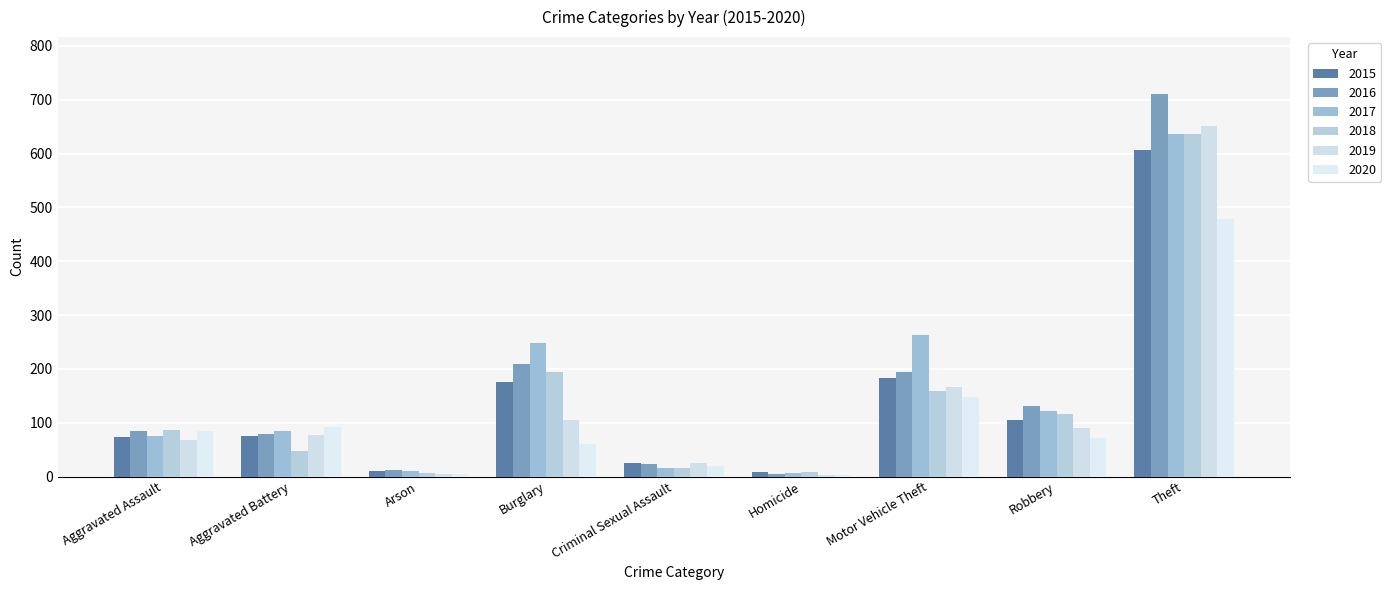

What is the greatest value displayed?

710